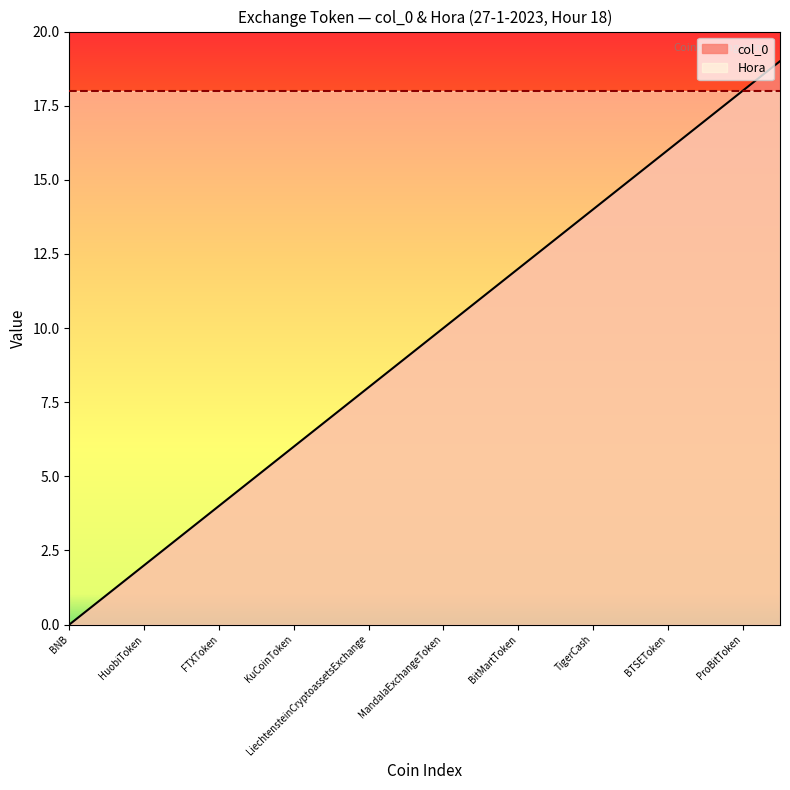

Reading left to right, extract all data points from this chart.

0	1	2	3	4	5	6	7	8	9	10	11	12	13	14	15	16	17	18	19